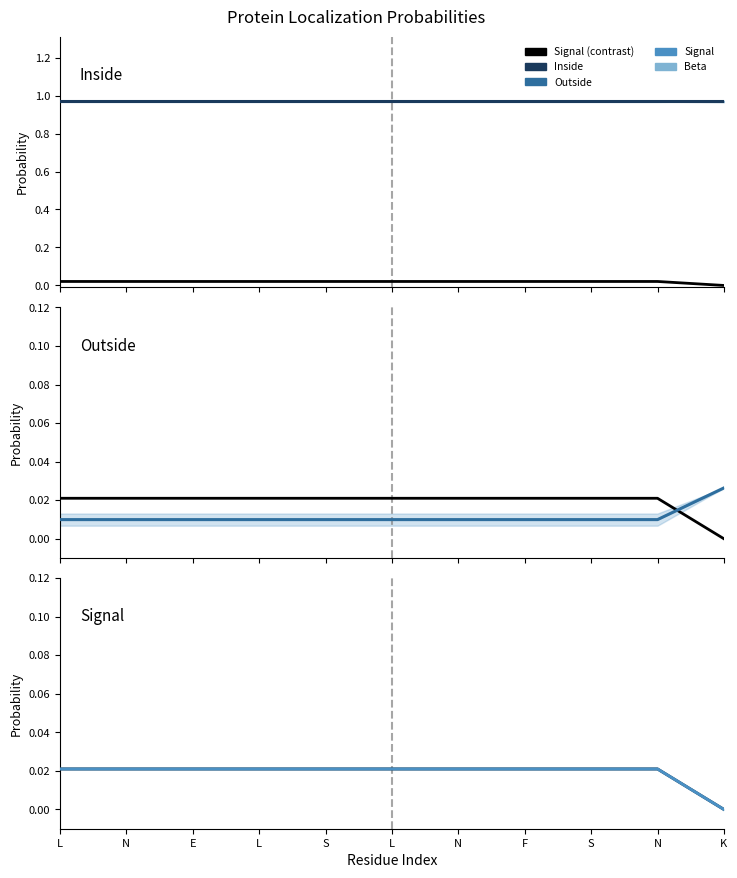

Is it true that Outside equals 0.0 at N?

True